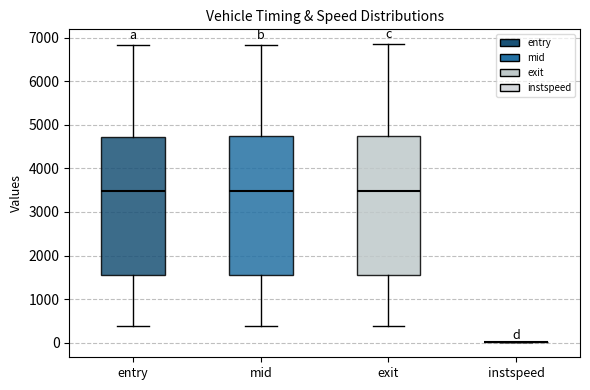

Where does the upper whisker of the box for entry end on the y-axis? The values are not printed on the chart, so give them approximately, as read against the axis.

6800